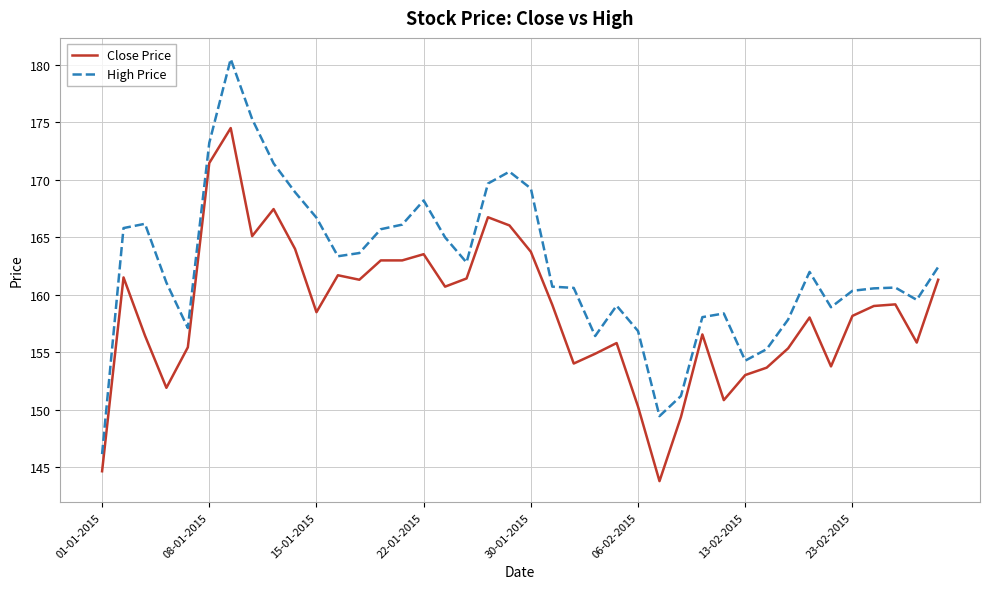

What is the difference between the second highest and second lowest values in the Close Price series?

26.8